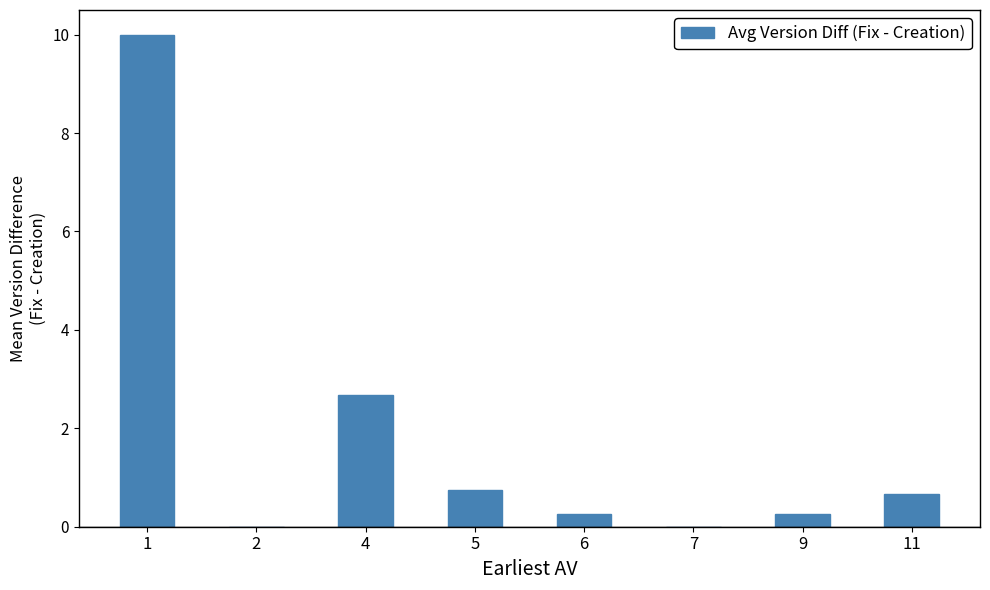

Is it true that the value at 4 is 2.7?

True